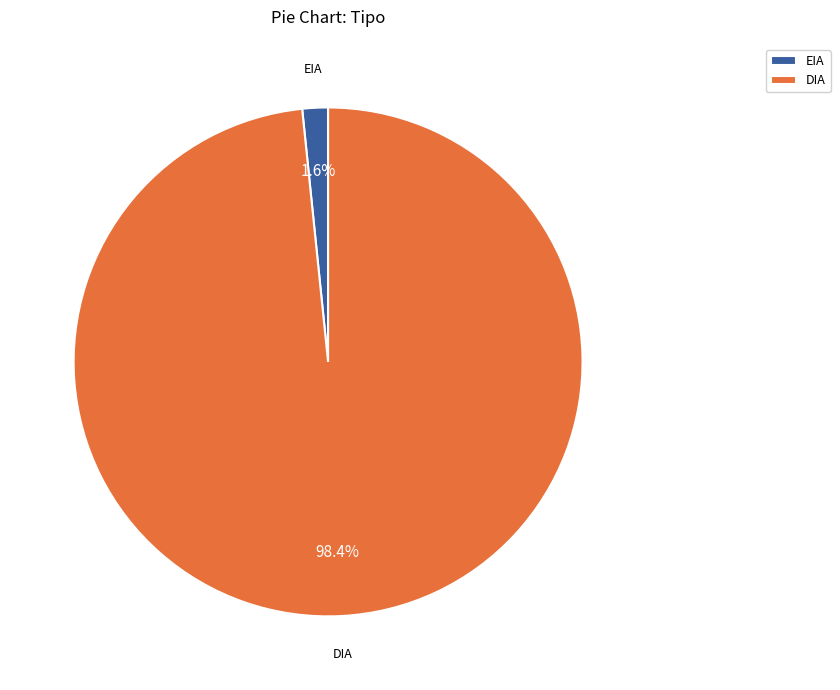

True or false: EIA accounts for 11% of the total.

False